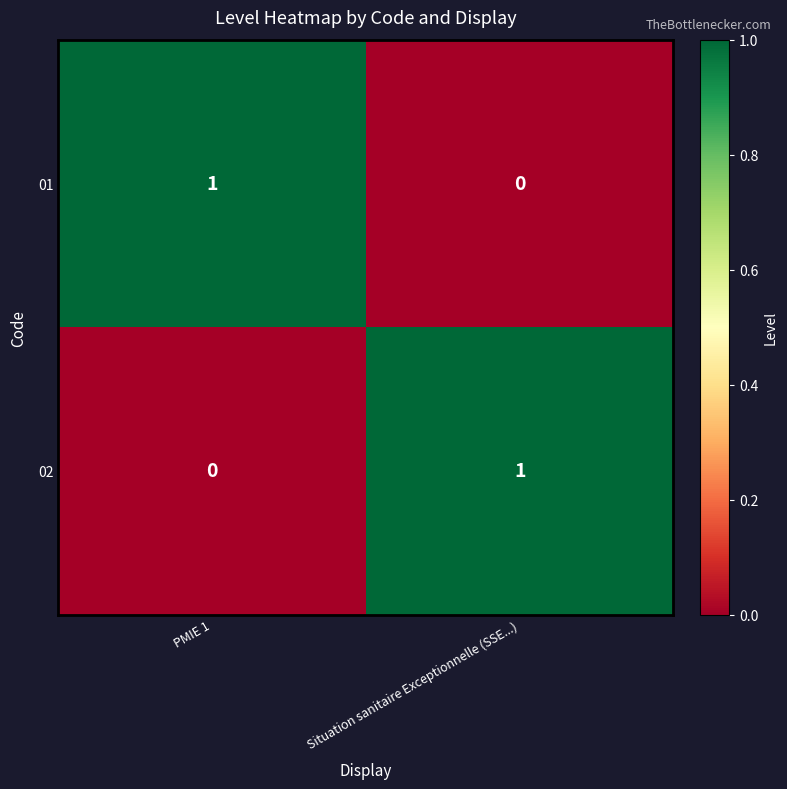

Where is 02 nearest to the value 0?

PMIE 1